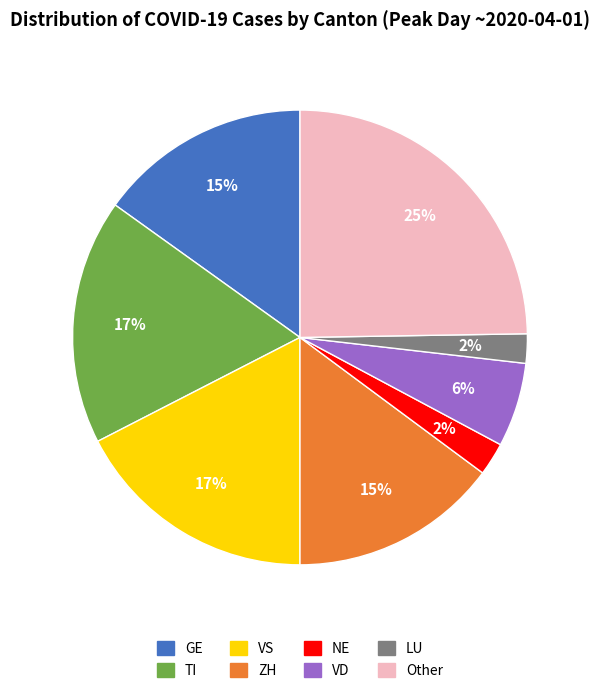

To the nearest percent, what is the difference between the largest and smallest slice percentages?

23%